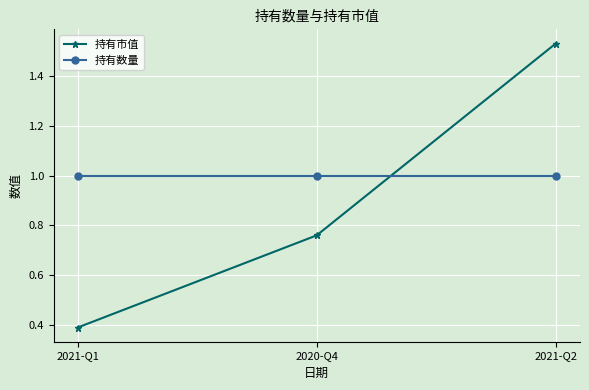

Which series has the widest spread of values?

持有市值